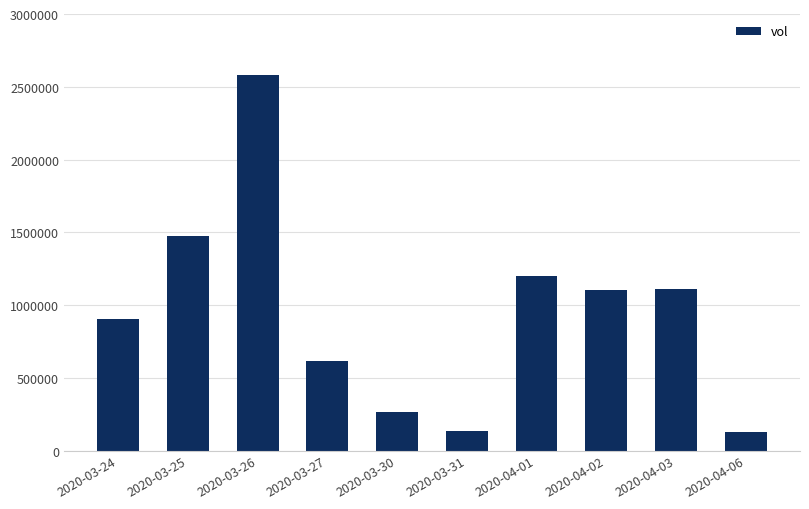

What is the change in value from 2020-03-24 to 2020-03-27?

-286500